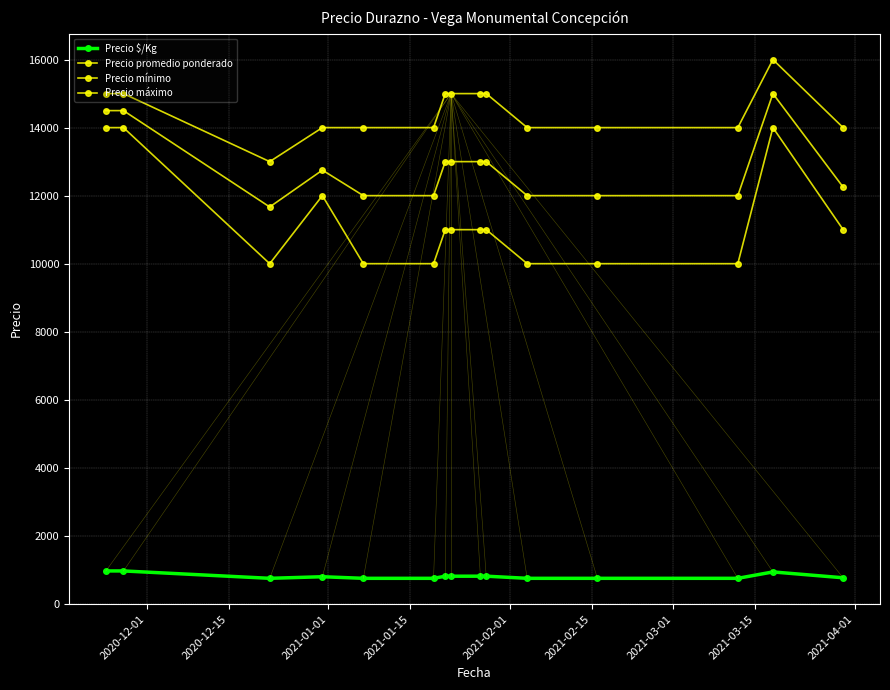

True or false: Precio promedio ponderado and Precio mínimo intersect in this chart.

False